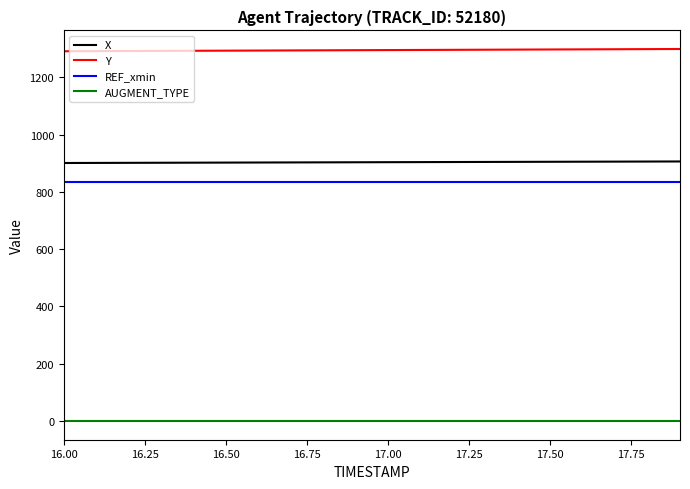

True or false: REF_xmin and Y cross at least once.

False